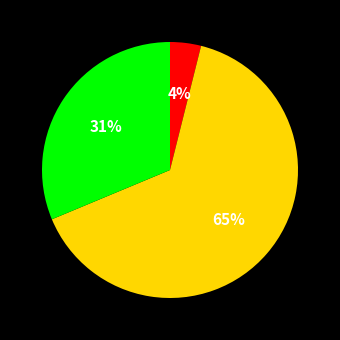

To the nearest percent, what is the average slice percentage?

33%